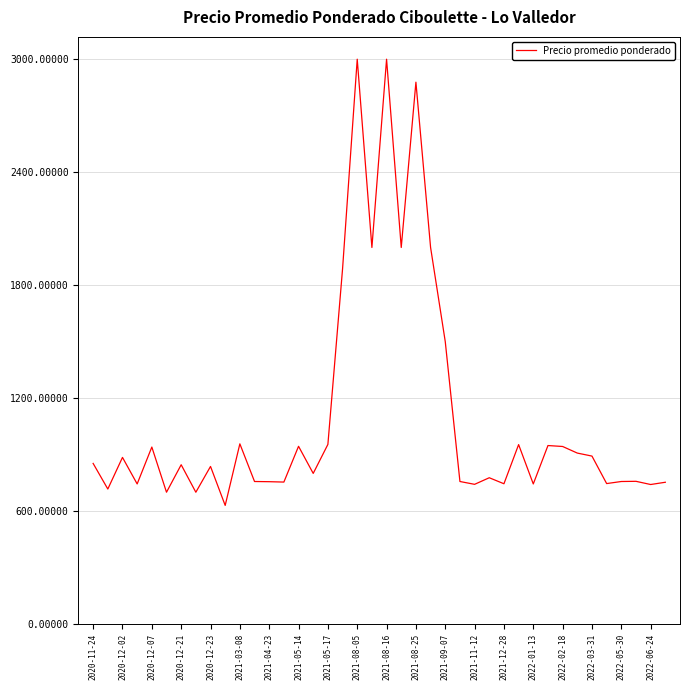

What is the greatest value displayed?

3000